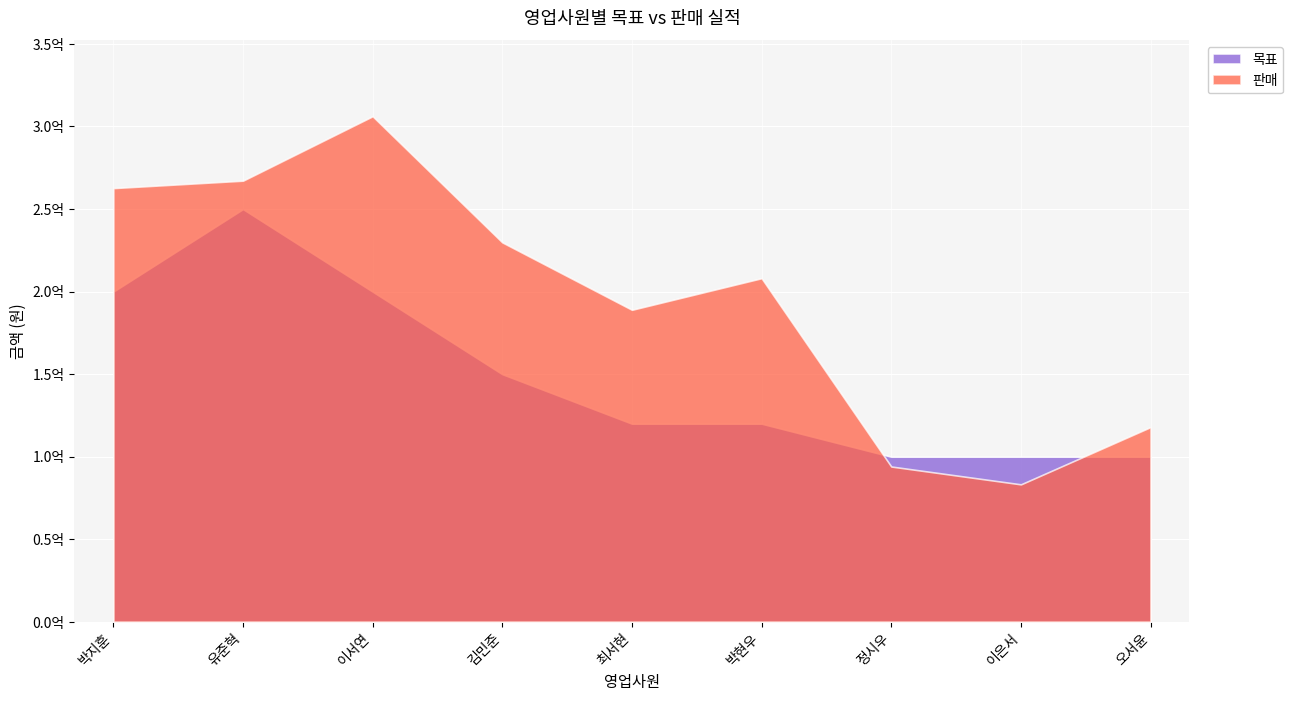

At which category is the sum across all series the highest?

유준혁